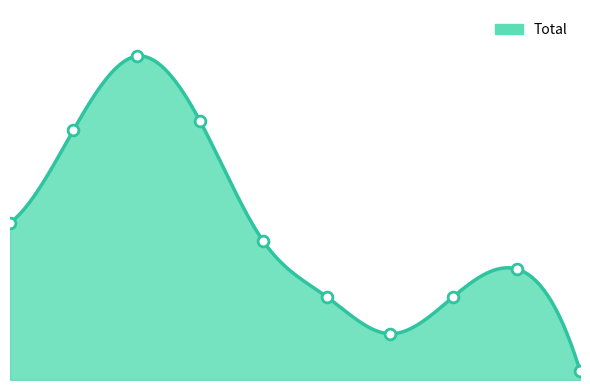

What is the change in value from 0 to 9?

-16